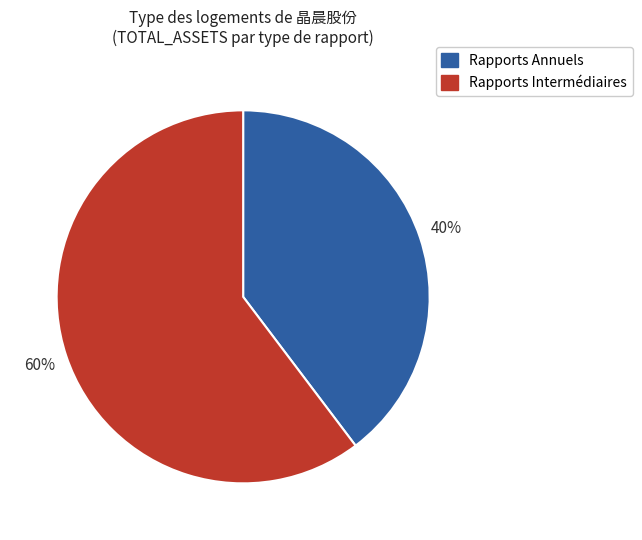

True or false: Rapports Intermédiaires accounts for 60% of the total.

True